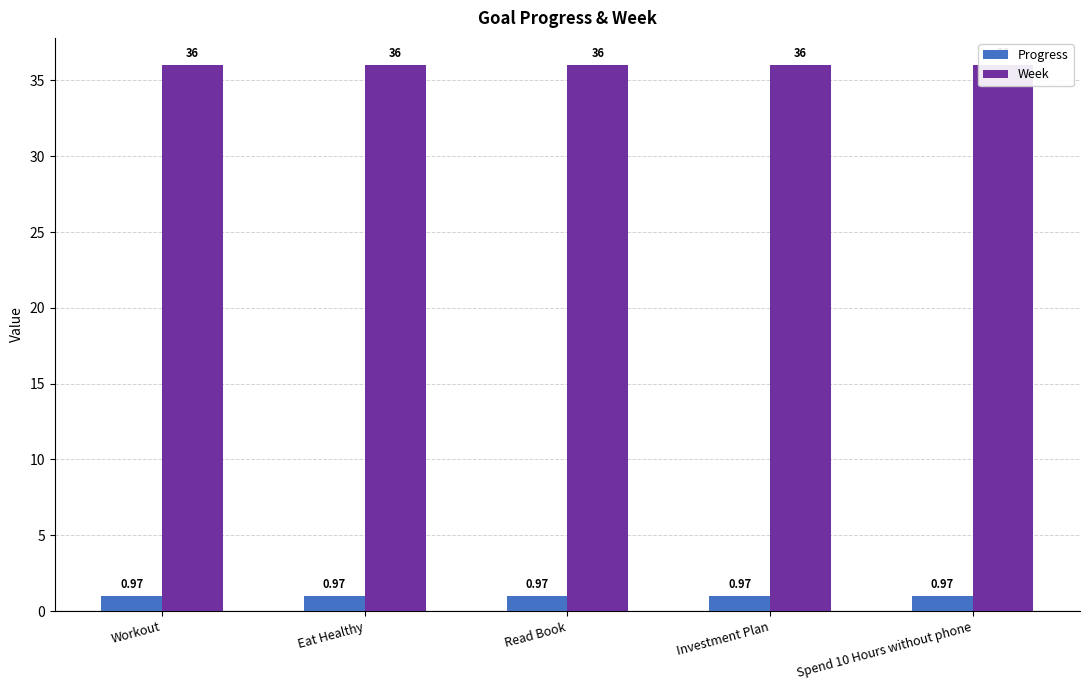

Reading left to right, what are all the values shown in this chart?

Progress: 1.0	1.0	1.0	1.0	1.0
Week: 36.0	36.0	36.0	36.0	36.0